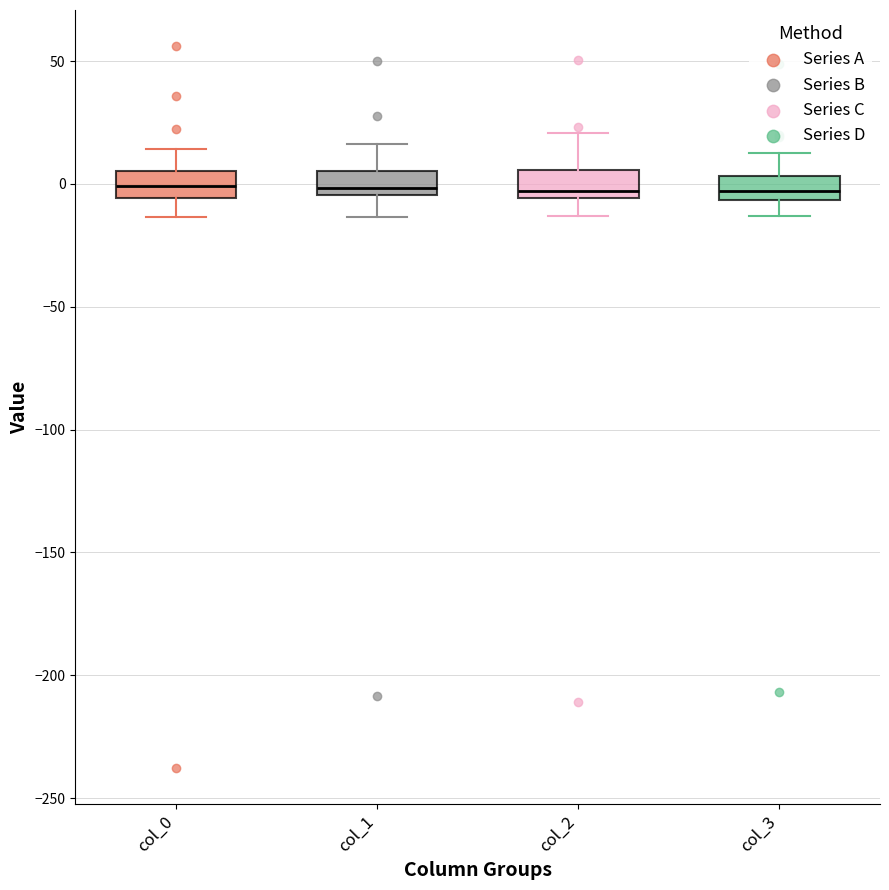

Reading left to right, transcribe this box plot: for each box, give where its median line is, the range the box spans, and where its two whiskers end, as read against the y-axis. The values are not printed on the chart, so give them approximately, as read against the axis.

col_0: median 0, box -5 to 5, whiskers -15 to 15
col_1: median 0, box -5 to 5, whiskers -15 to 15
col_2: median -5 (just above the box's lower edge), box -5 to 5, whiskers -15 to 20
col_3: median -5 (inside the box), box -5 to 5, whiskers -15 to 10